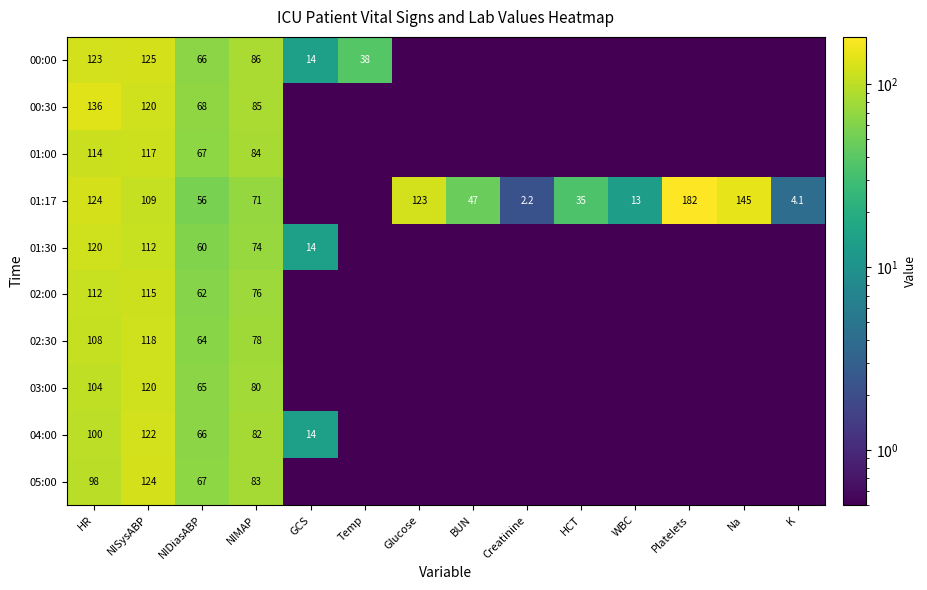

The 04:00 series shows 82.0 at NIMAP. True or false?

True